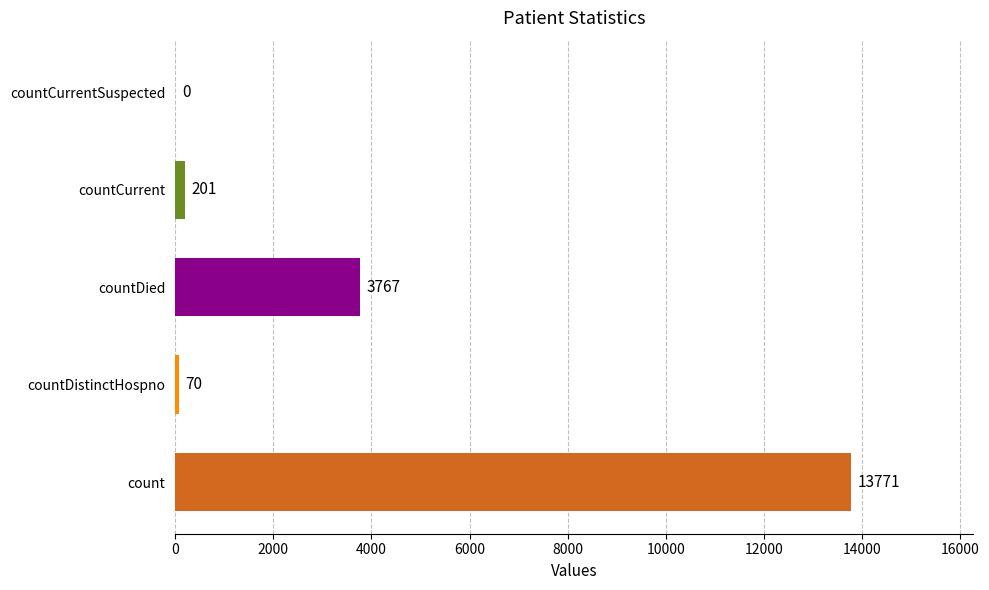

True or false: the data shows 13771 at count.

True